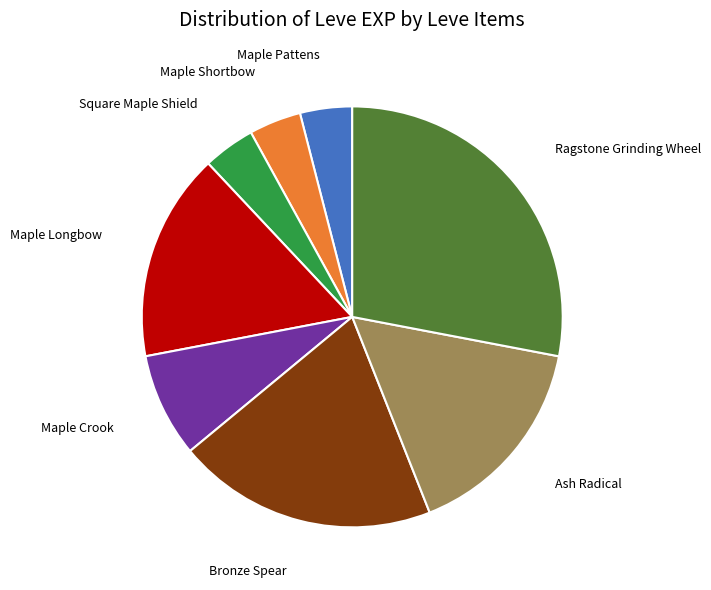

Approximately how many times larger is the value at Maple Shortbow compared to Maple Longbow?

0.3